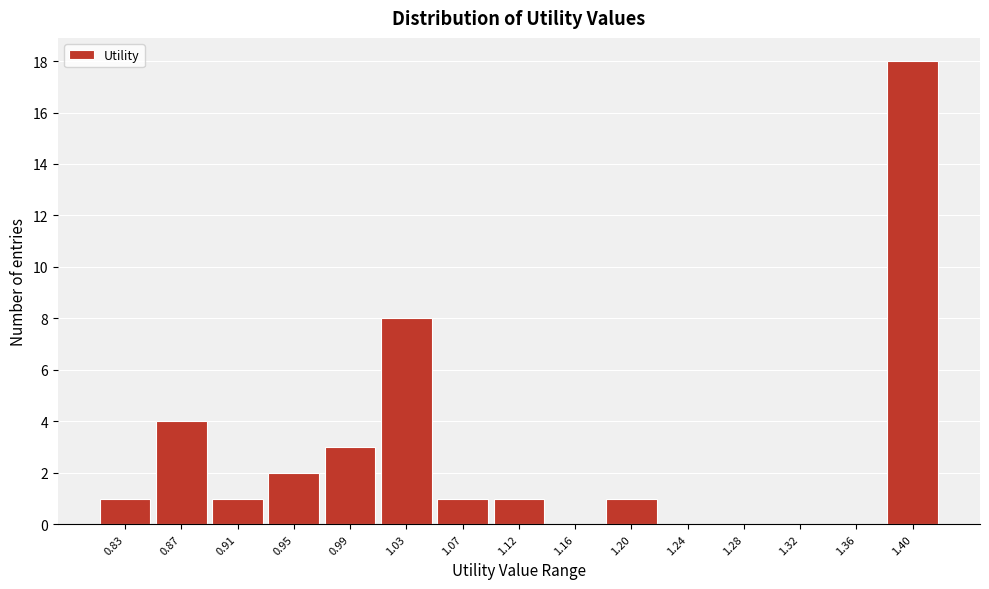

Which range on the x-axis has the tallest bar?

1.385 to 1.425